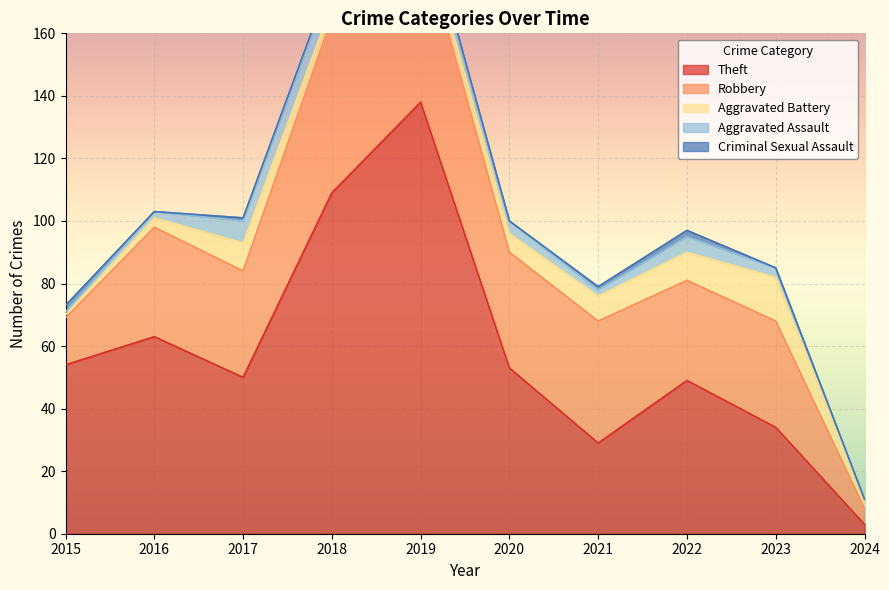

At how many categories does at least one series exceed 128?

1